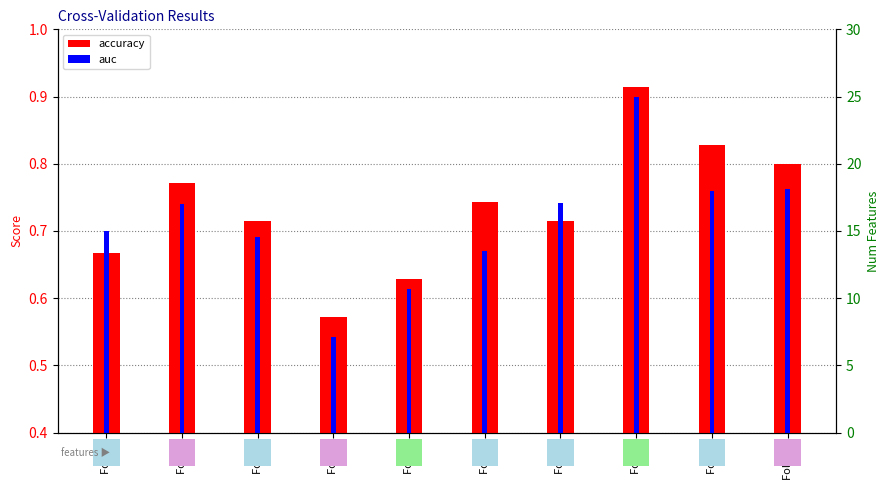

Is it true that accuracy equals 0.4 at Fold 3?

False